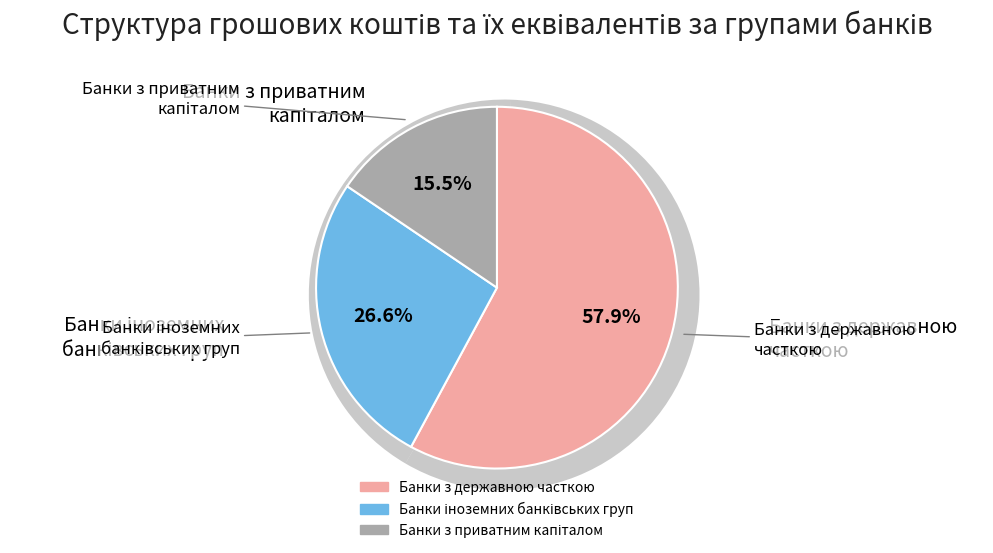

True or false: АТ ІНГ Банк Україна accounts for 1% of the total.

True